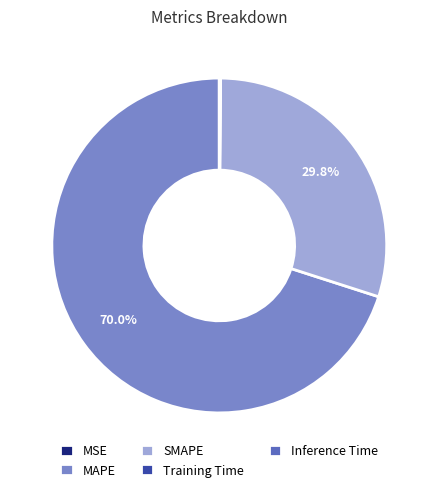

What portion of the pie excludes MAPE?

30.0%